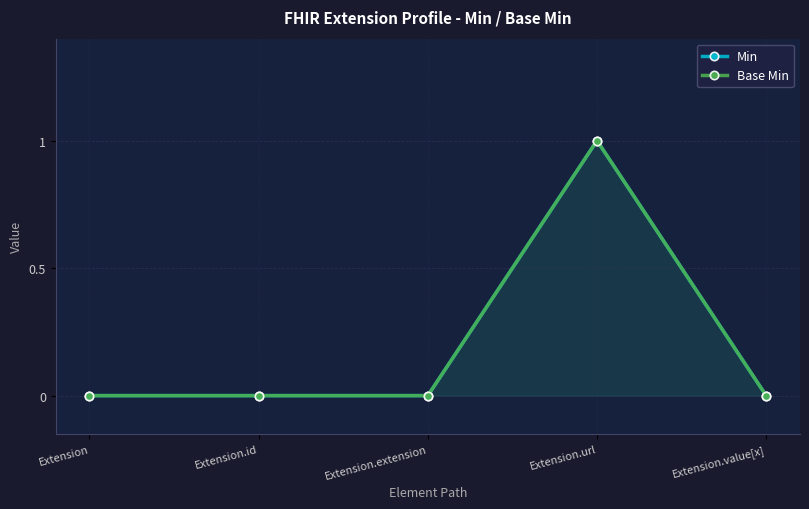

Which category has the highest value in the Base Min series?

Extension.url